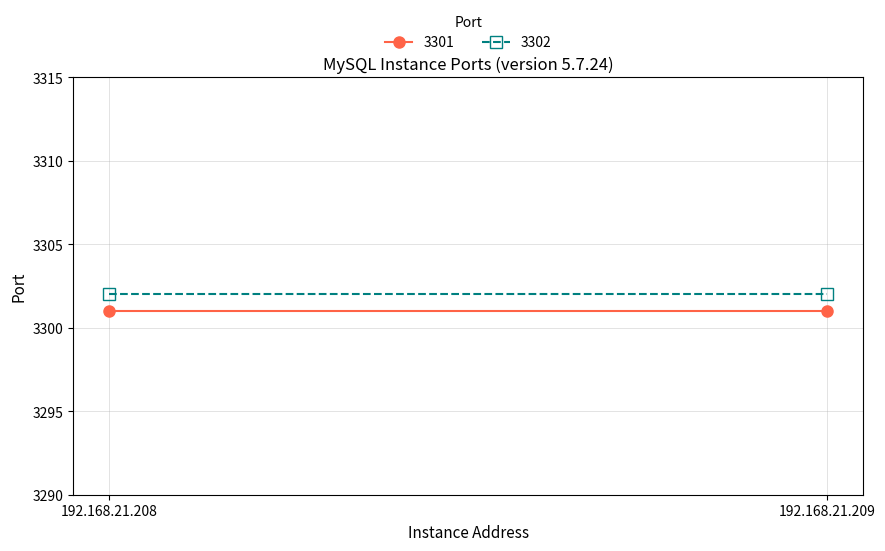

True or false: 3303 and 3301 intersect in this chart.

False